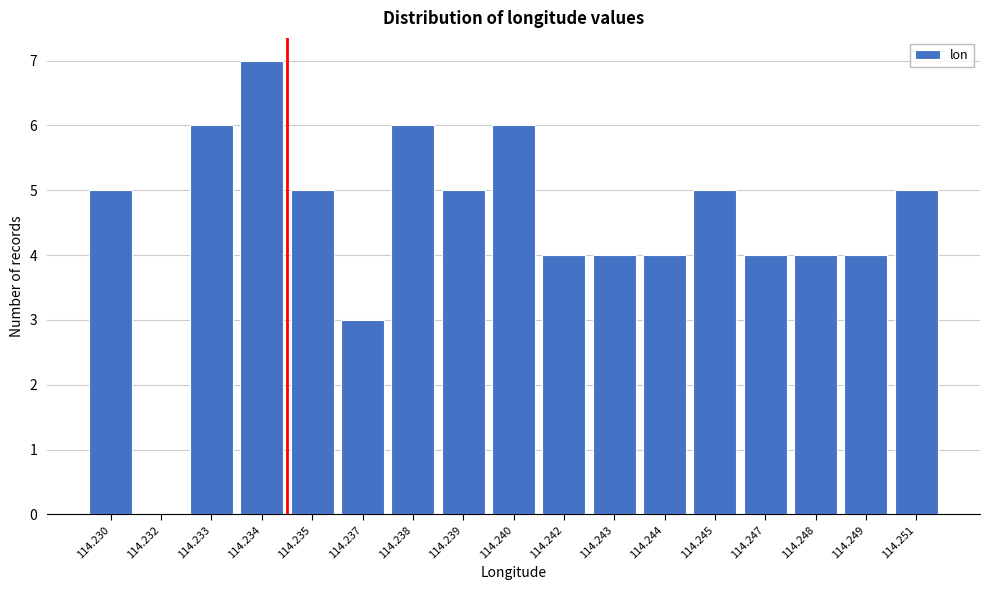

Reading left to right, list all the values displayed in this chart.

114.230=5	114.232=0	114.233=6	114.234=7	114.235=5	114.237=3	114.238=6	114.239=5	114.240=6	114.242=4	114.243=4	114.244=4	114.245=5	114.247=4	114.248=4	114.249=4	114.251=5